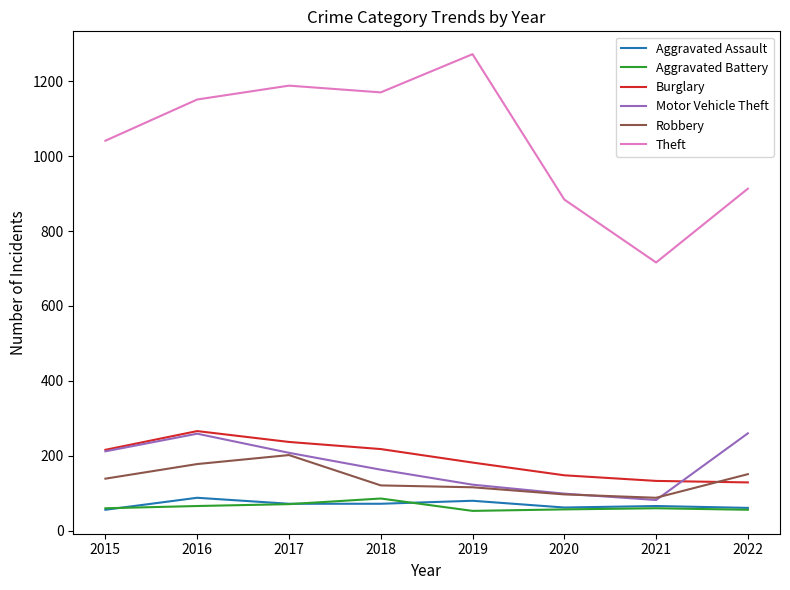

The Motor Vehicle Theft series shows 217 at 2018. True or false?

False